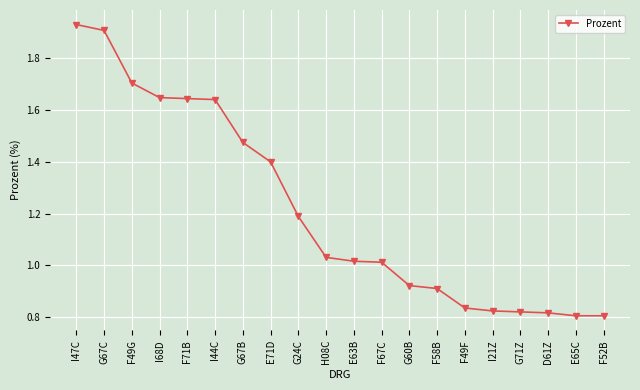

Is this an area chart (filled region under the line)?

No